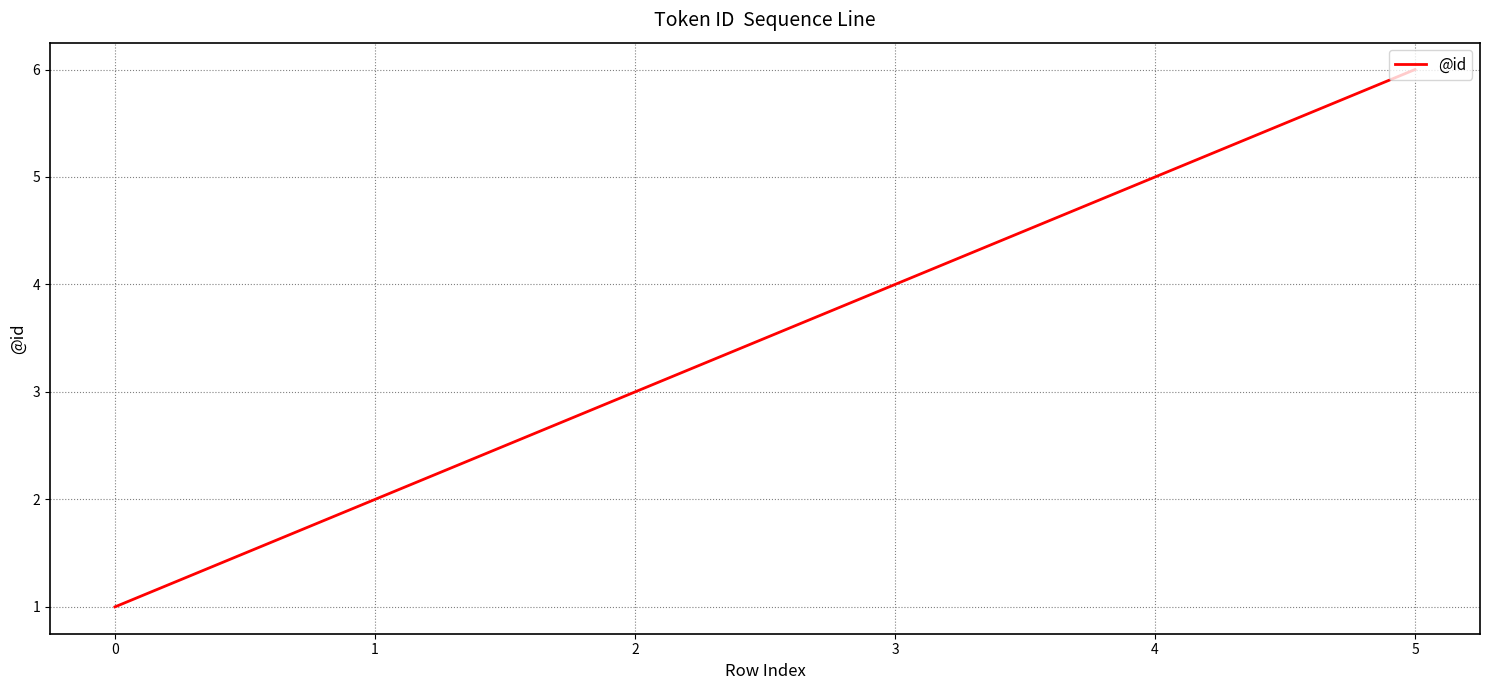

Is this an area chart (filled region under the line)?

No